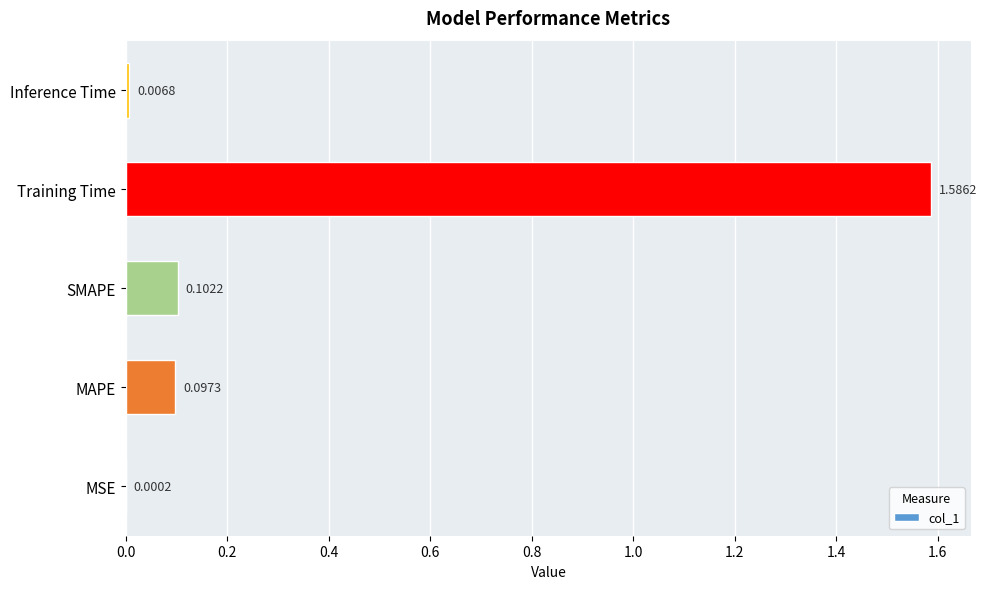

Which label corresponds to the largest value in the chart?

Training Time